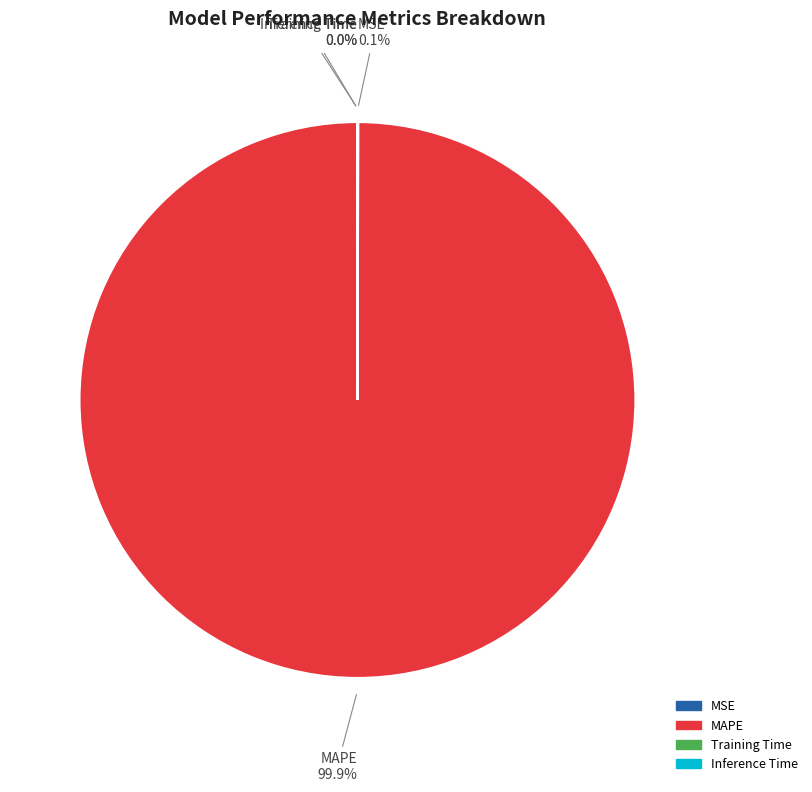

How much of the chart is everything except MAPE?

0.1%